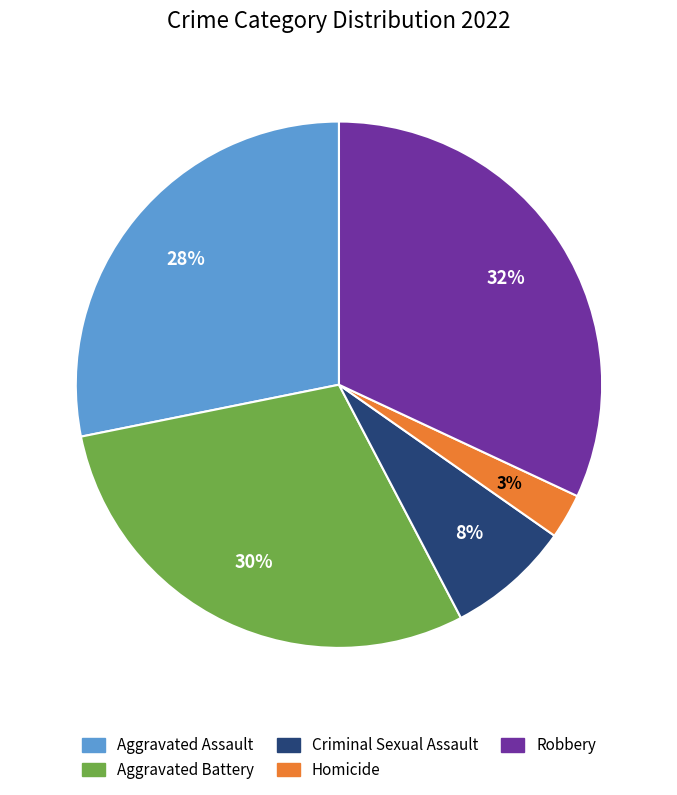

Rank the categories by value from highest to lowest.

Robbery, Aggravated Battery, Aggravated Assault, Criminal Sexual Assault, Homicide